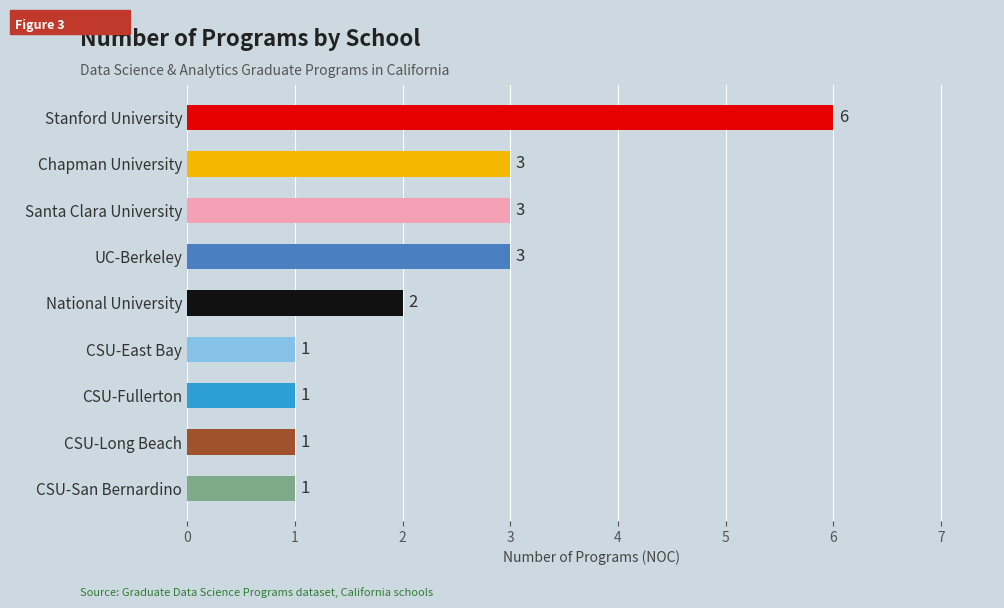

What is the value of the 7th bar from the left?

1